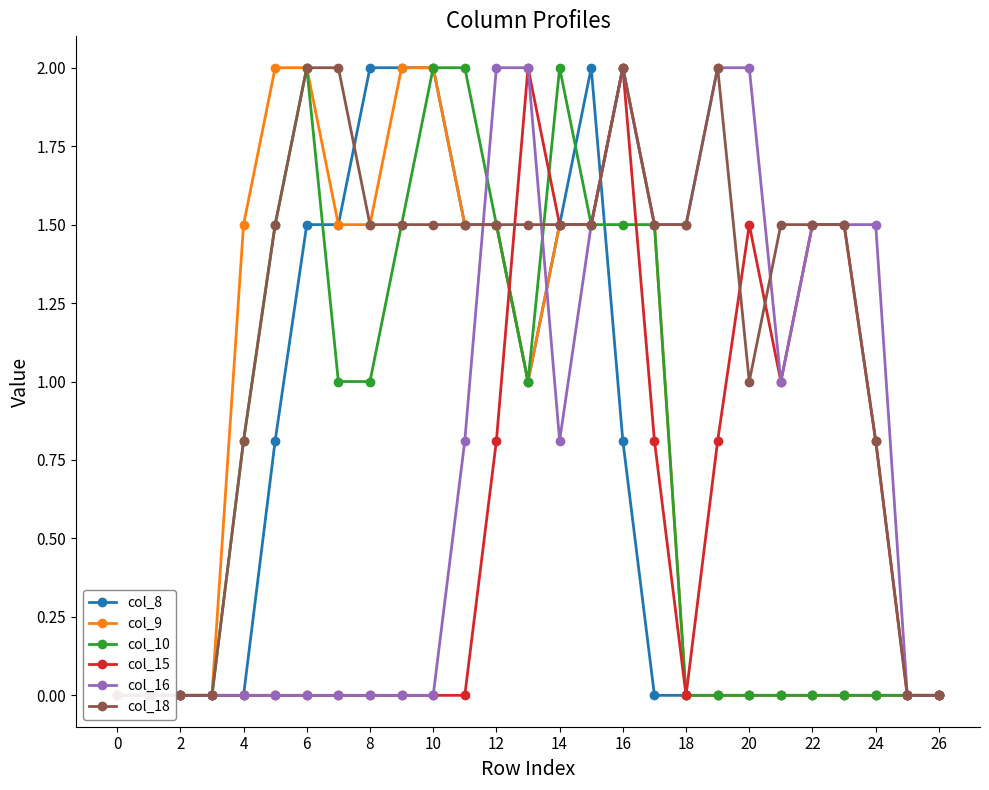

Reading left to right, what are all the values shown in this chart?

col_8: 0.0	0.0	0.0	0.0	0.0	0.8	1.5	1.5	2.0	2.0	2.0	1.5	1.5	1.0	1.5	2.0	0.8	0.0	0.0	0.0	0.0	0.0	0.0	0.0	0.0	0.0	0.0
col_9: 0.0	0.0	0.0	0.0	1.5	2.0	2.0	1.5	1.5	2.0	2.0	1.5	1.5	1.0	1.5	1.5	2.0	1.5	0.0	0.0	0.0	0.0	0.0	0.0	0.0	0.0	0.0
col_10: 0.0	0.0	0.0	0.0	0.8	1.5	2.0	1.0	1.0	1.5	2.0	2.0	1.5	1.0	2.0	1.5	1.5	1.5	0.0	0.0	0.0	0.0	0.0	0.0	0.0	0.0	0.0
col_15: 0.0	0.0	0.0	0.0	0.0	0.0	0.0	0.0	0.0	0.0	0.0	0.0	0.8	2.0	1.5	1.5	2.0	0.8	0.0	0.8	1.5	1.0	1.5	1.5	0.8	0.0	0.0
col_16: 0.0	0.0	0.0	0.0	0.0	0.0	0.0	0.0	0.0	0.0	0.0	0.8	2.0	2.0	0.8	1.5	2.0	1.5	1.5	2.0	2.0	1.0	1.5	1.5	1.5	0.0	0.0
col_18: 0.0	0.0	0.0	0.0	0.8	1.5	2.0	2.0	1.5	1.5	1.5	1.5	1.5	1.5	1.5	1.5	2.0	1.5	1.5	2.0	1.0	1.5	1.5	1.5	0.8	0.0	0.0